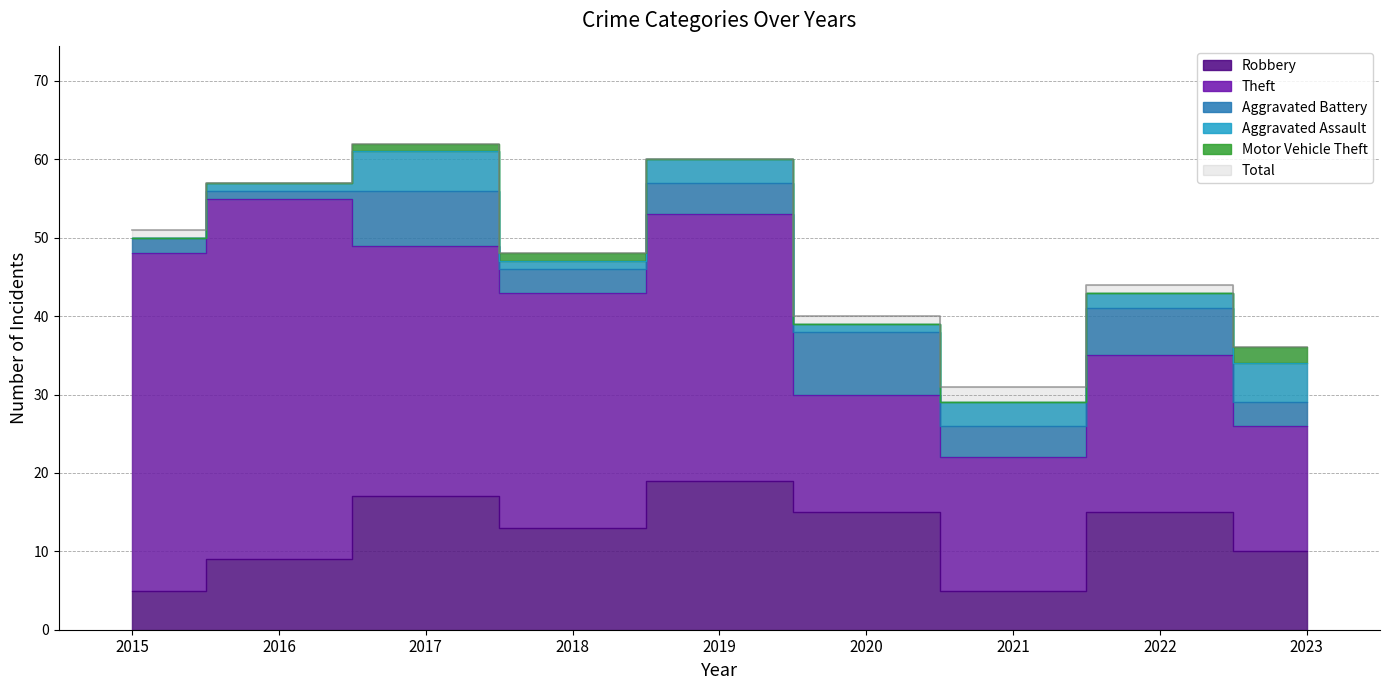

What is the difference between the highest and lowest values at 2015?

51